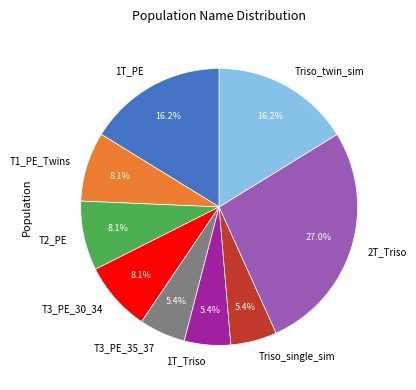

What percentage is NOT represented by 1T_PE?

83.8%